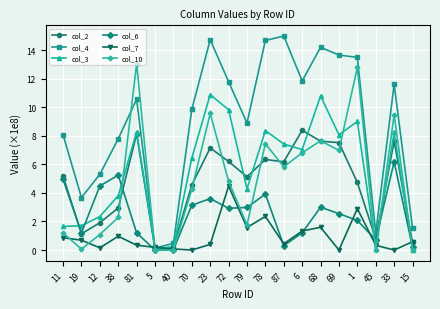

At which category does col_2 reach its first local valley?

19